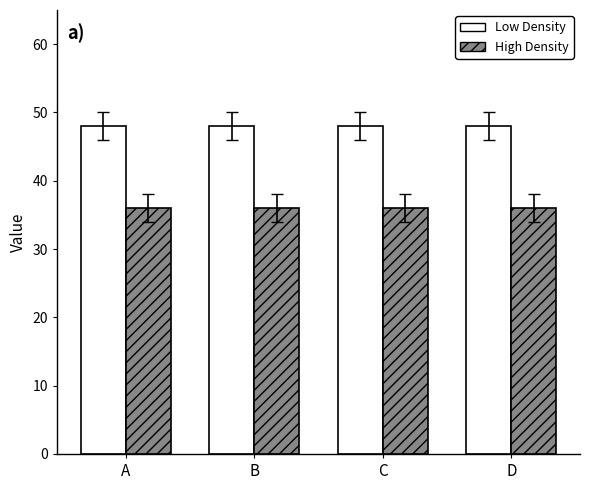

The value of Low Density at A is 12. True or false?

False